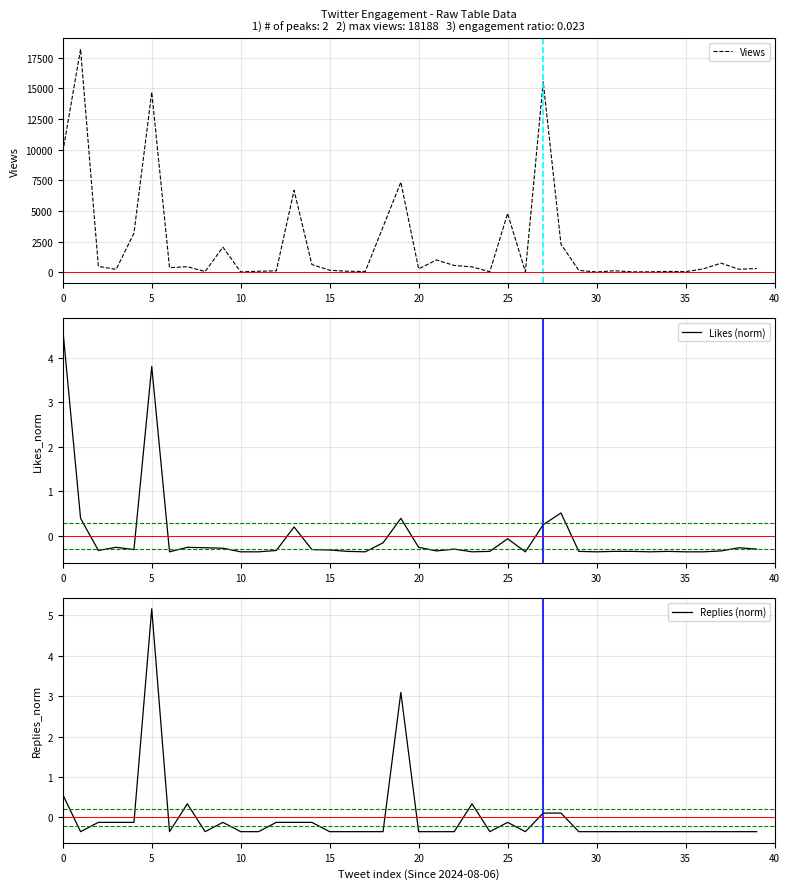

What is the difference between the second highest and second lowest values in the Views series?

15501